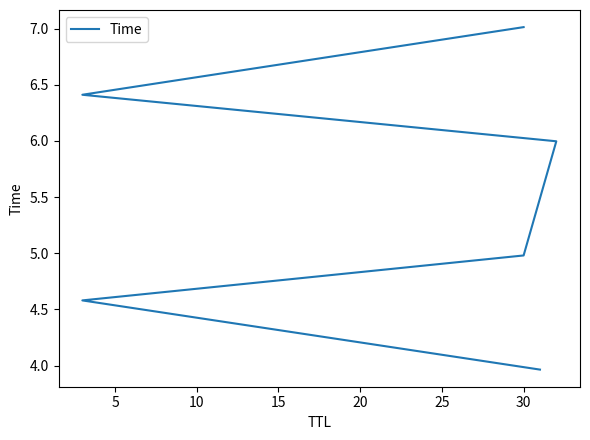

What is the smallest value displayed?

4.0